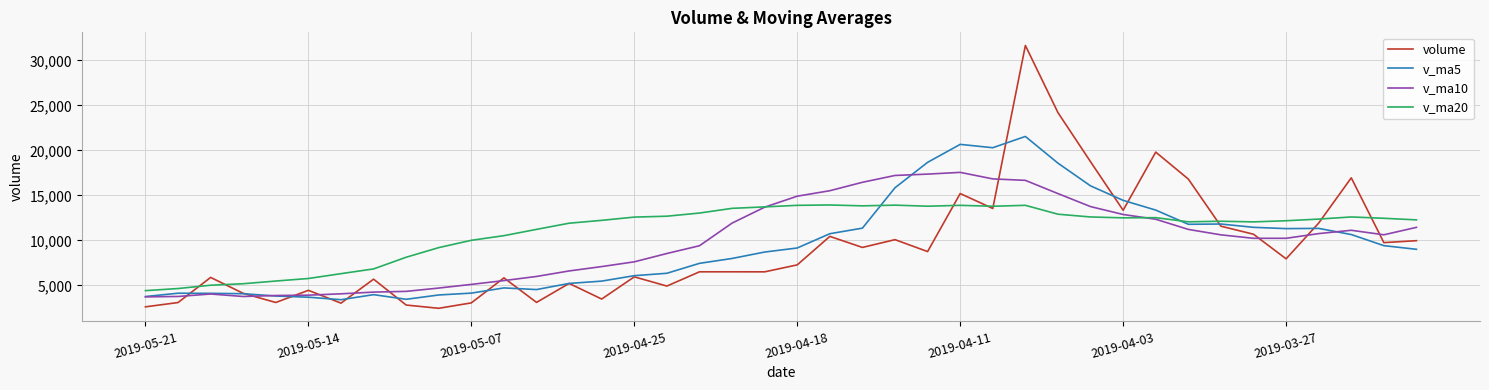

What is the greatest value displayed?

31664.8